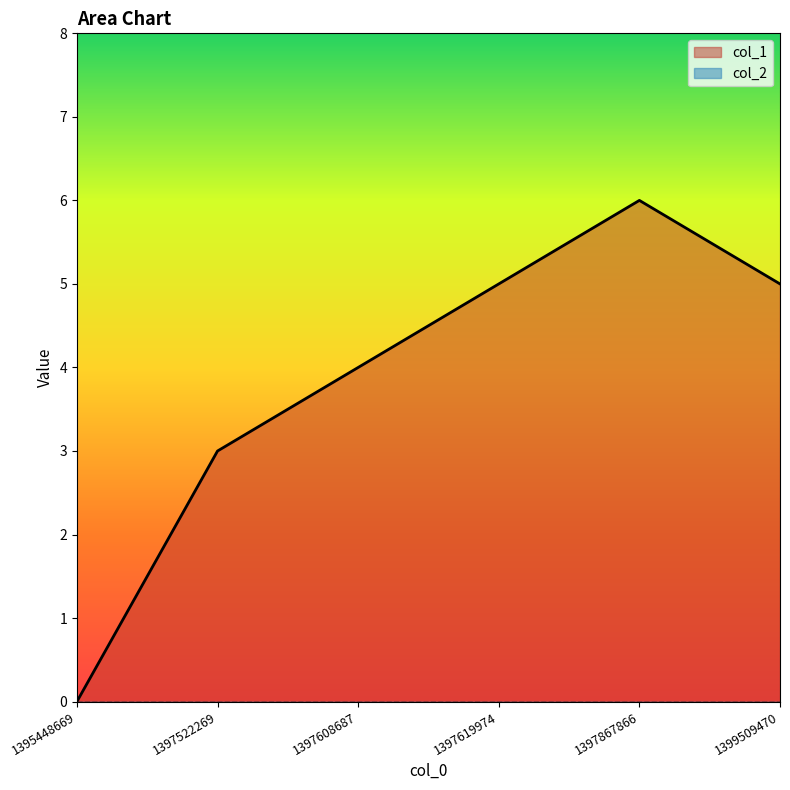

How many data points does each series have?

6